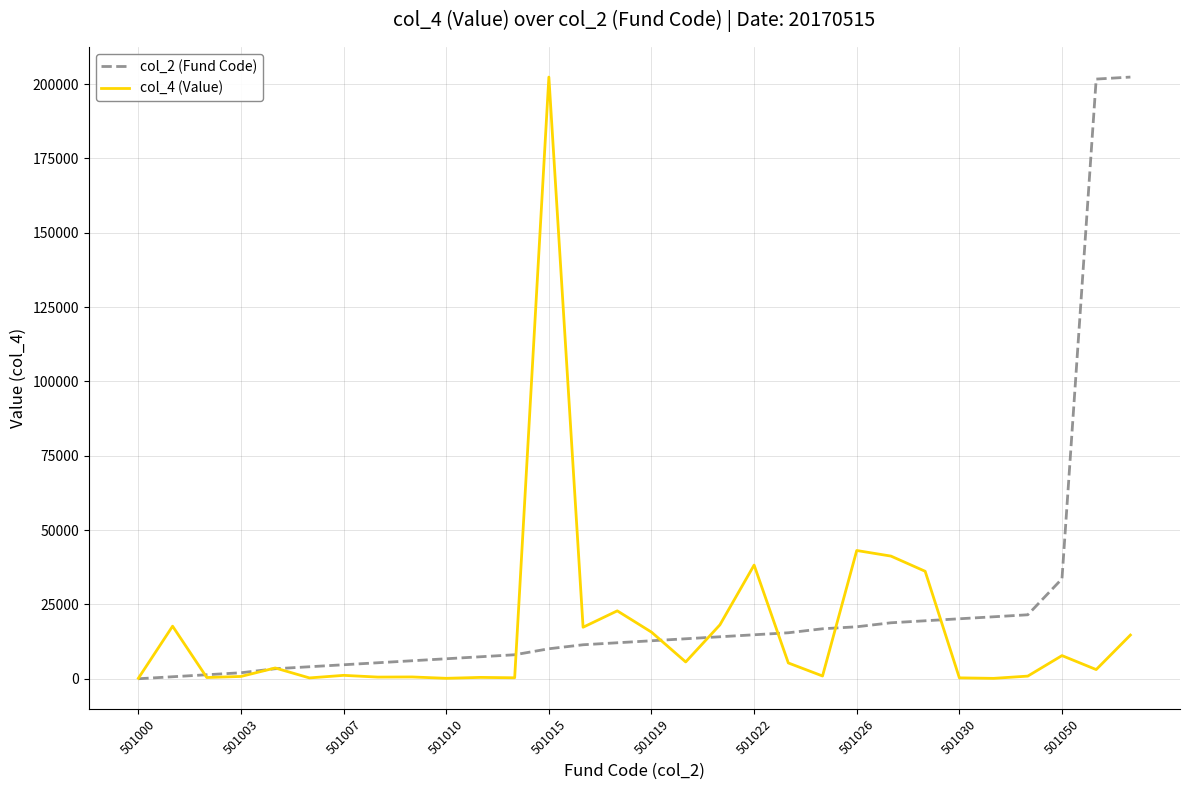

What is the maximum value for col_2 (Fund Code)?

202367.0